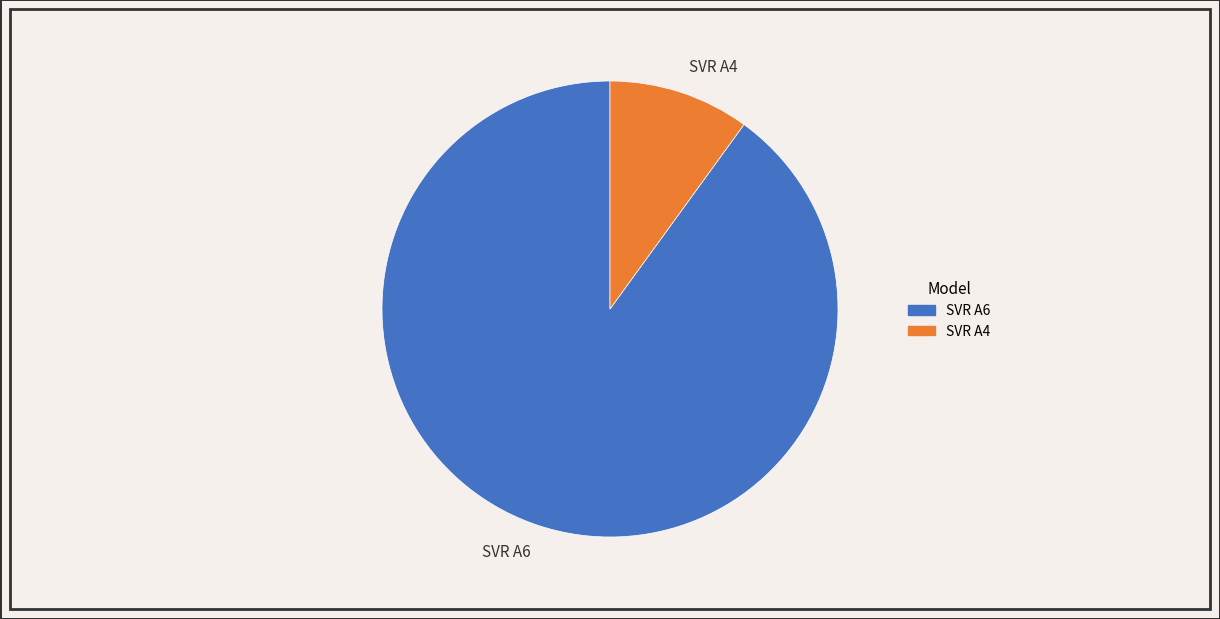

Is the sum of SVR A4 and SVR A6 greater than half?

Yes